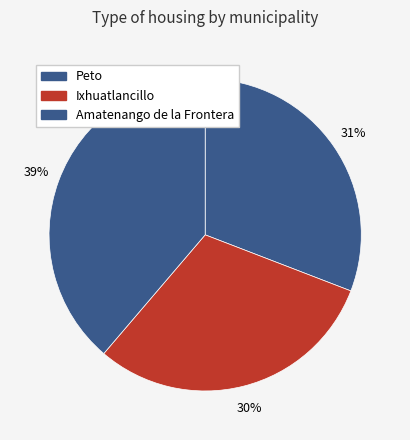

Count the number of slices in the pie.

3